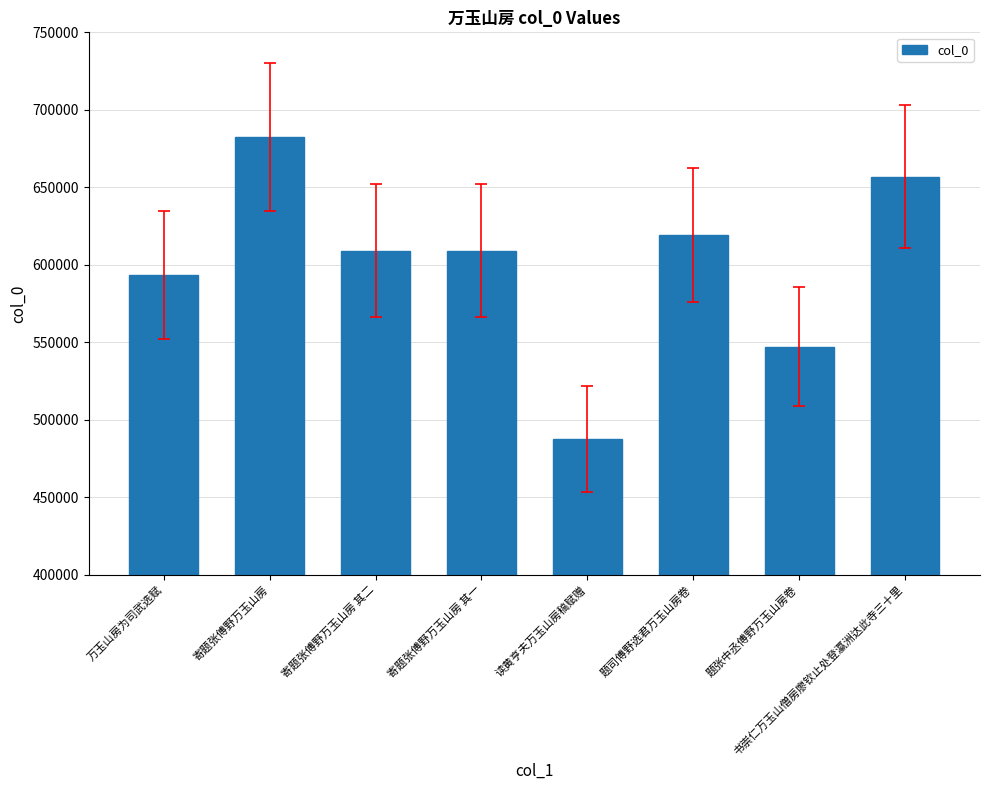

What is the sum of all values?

4805431